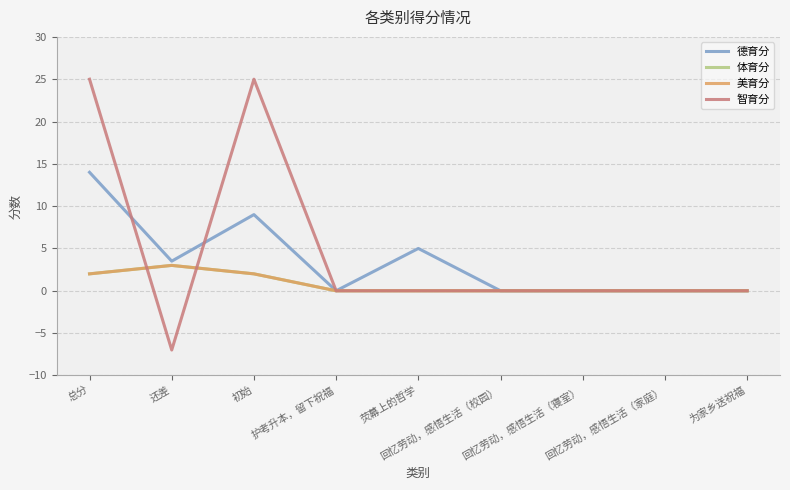

Does the chart have visible grid lines?

Yes